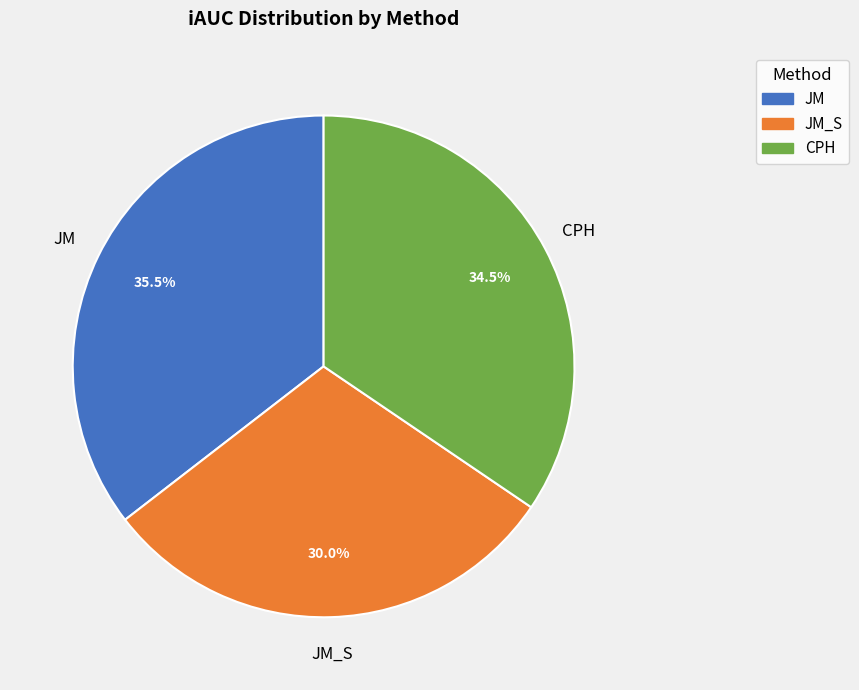

Does any single category account for the majority?

No